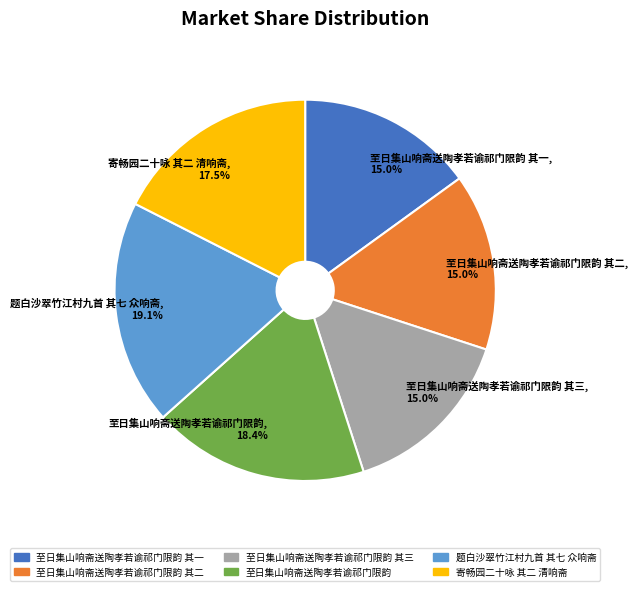

Combined, what portion of the pie is 至日集山响斋送陶孝若谕祁门限韵 and 寄畅园二十咏 其二 清响斋?

35.9%